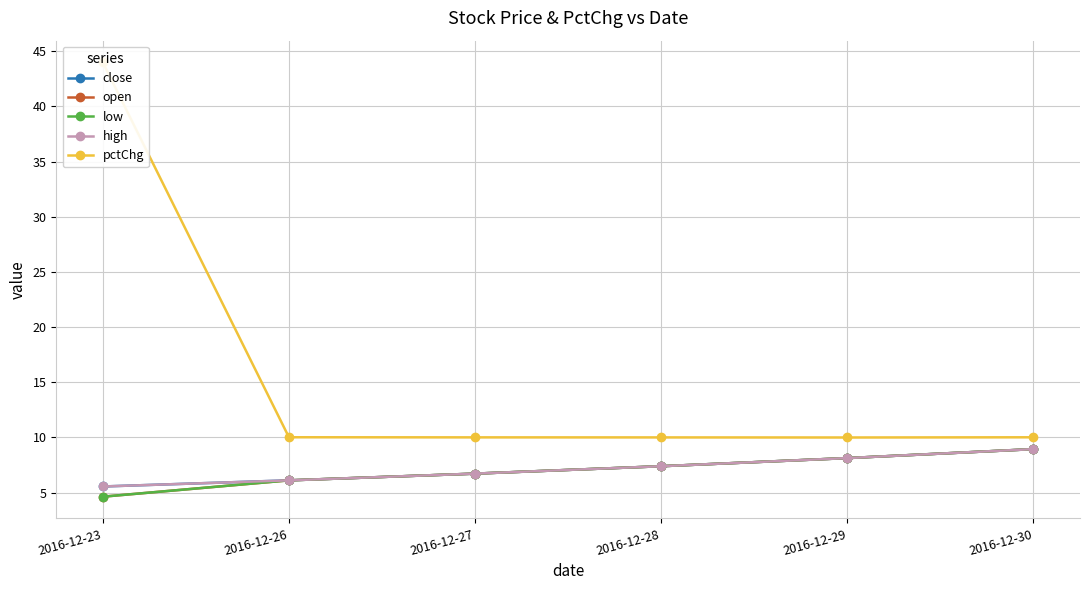

Where is low nearest to the value 6?

2016-12-26